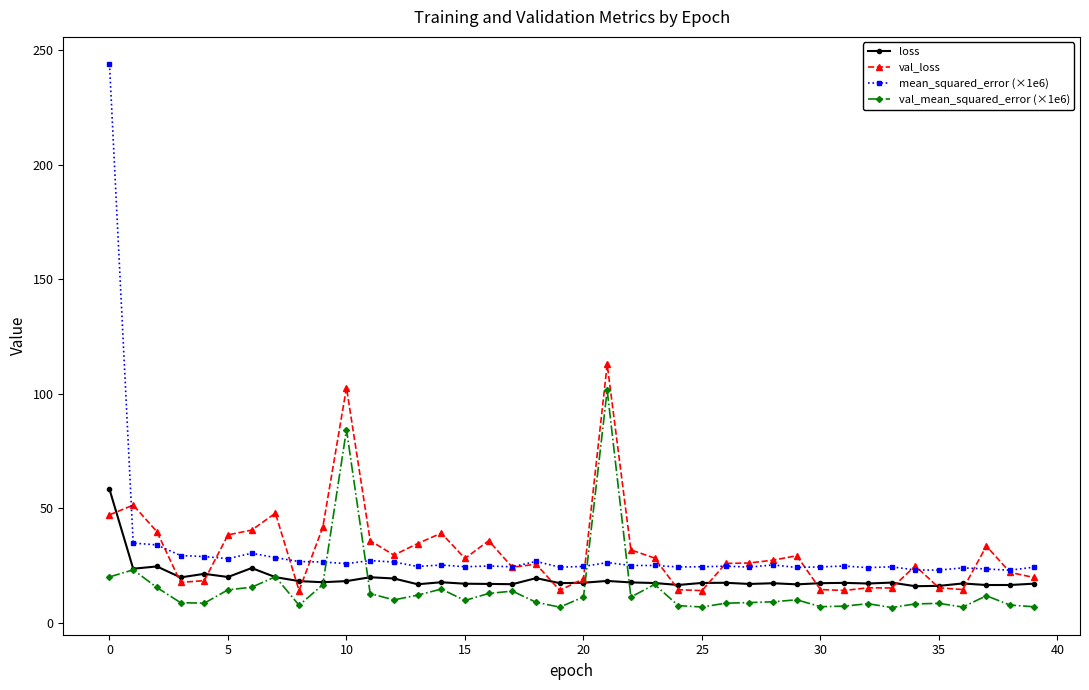

What is the maximum value shown in the chart?

243.9